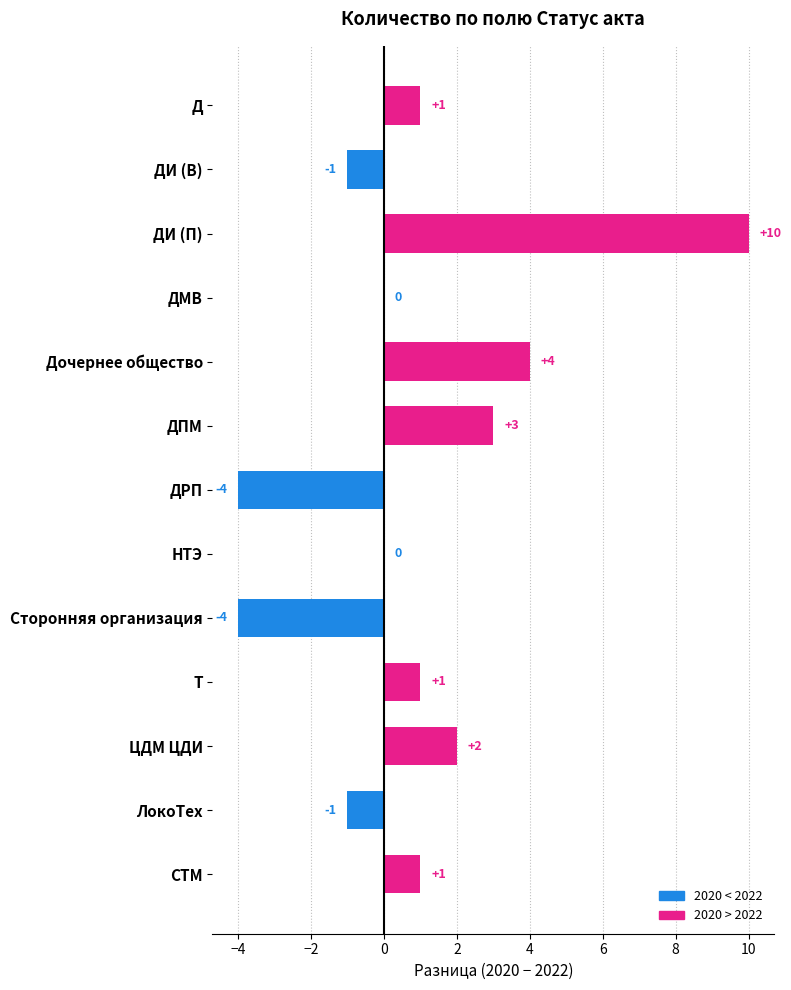

What is the maximum value shown in the chart?

10